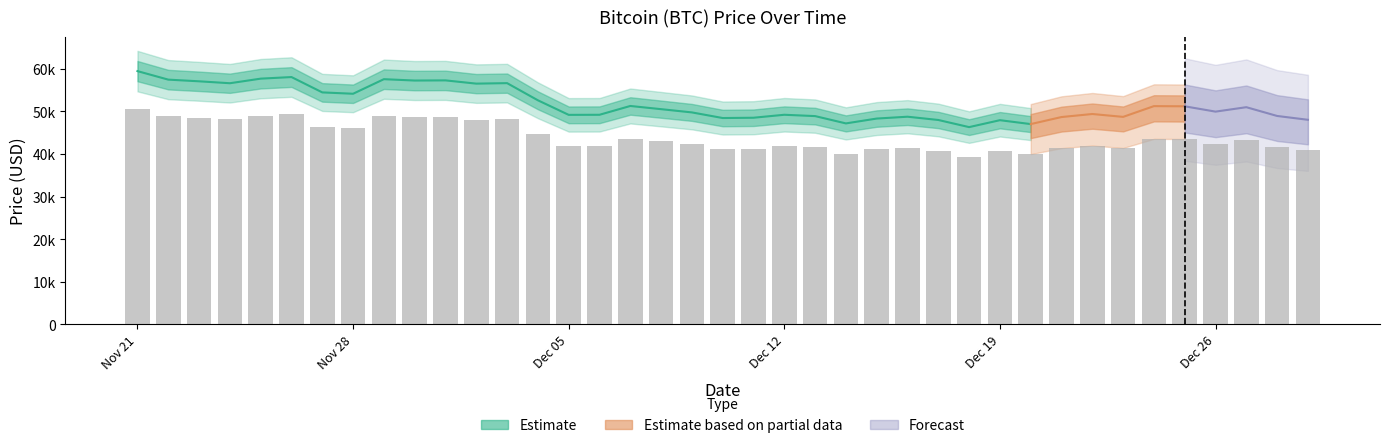

Which label corresponds to the largest value in the chart?

Nov 21